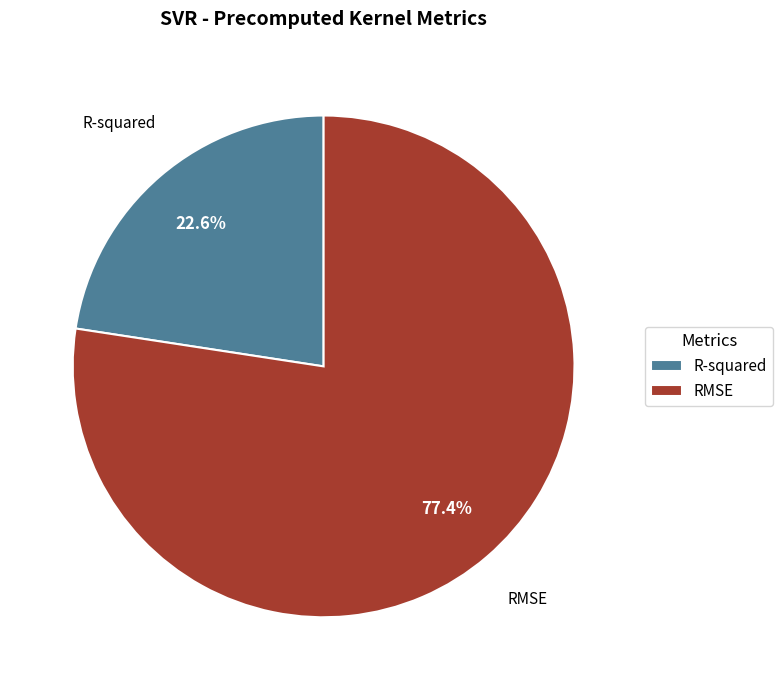

Combined, do R-squared and RMSE account for over 50%?

Yes